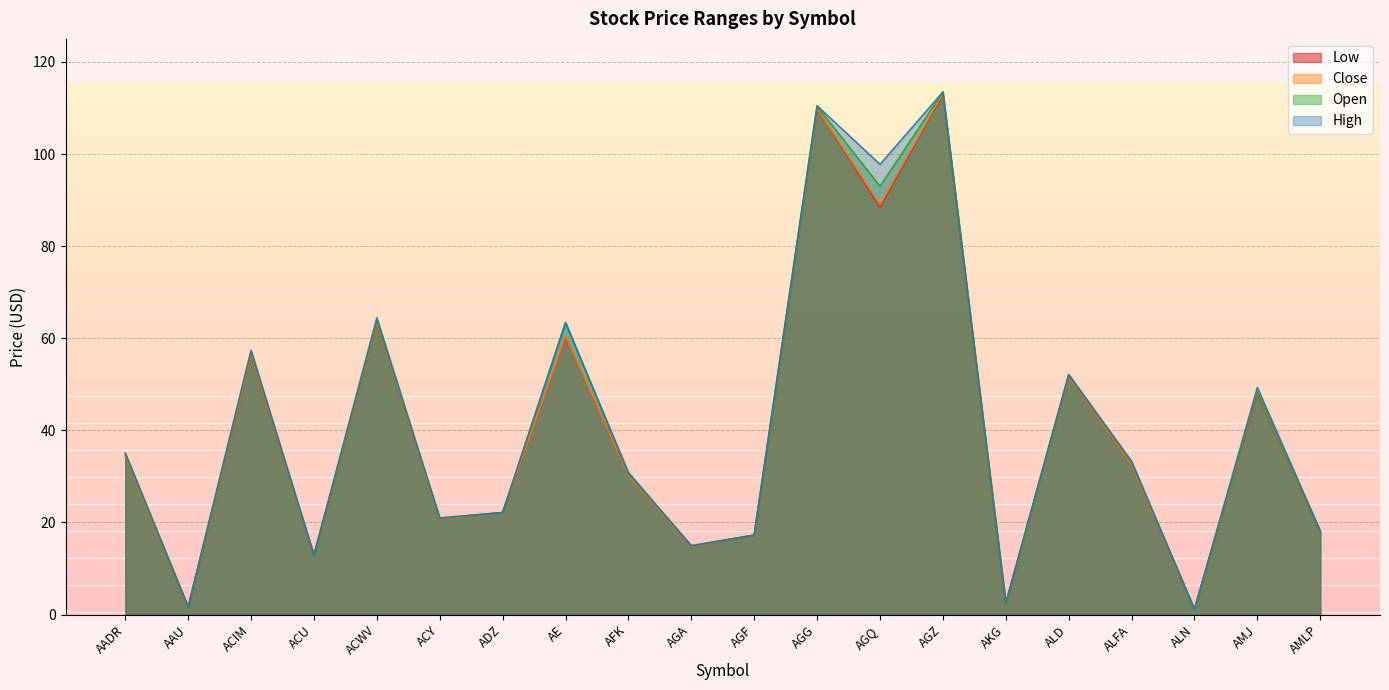

Reading left to right, extract all data points from this chart.

Low: 34.5	1.5	56.1	12.9	63.2	20.8	22.1	60.3	30.1	14.8	17.2	109.8	88.5	113.0	2.3	51.8	32.4	1.1	48.0	18.0
Close: 34.5	1.6	56.5	12.9	63.4	20.8	22.1	60.5	30.2	14.8	17.2	109.9	89.0	113.2	2.4	51.8	32.5	1.1	48.3	18.1
Open: 35.0	1.6	57.1	12.9	63.8	21.0	22.1	63.4	30.5	14.9	17.2	110.4	93.0	113.5	2.4	52.0	33.0	1.1	48.5	18.1
High: 35.0	1.6	57.4	12.9	64.5	21.0	22.1	63.4	30.9	14.9	17.2	110.5	97.8	113.5	2.5	52.1	33.3	1.1	49.3	18.1